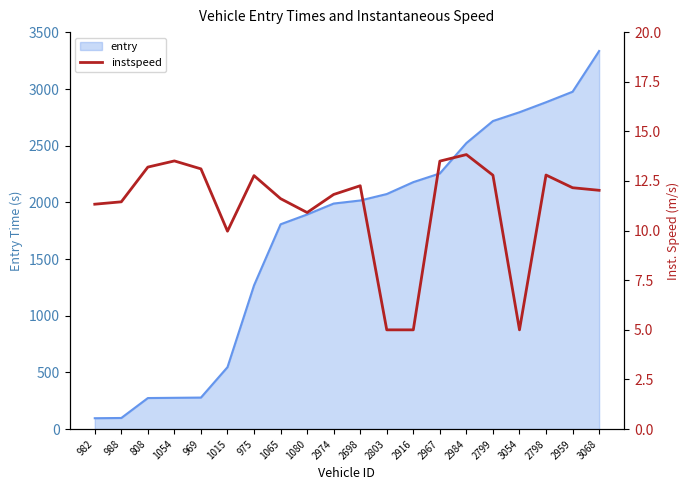

What is the highest value of the entry series?

3335.9